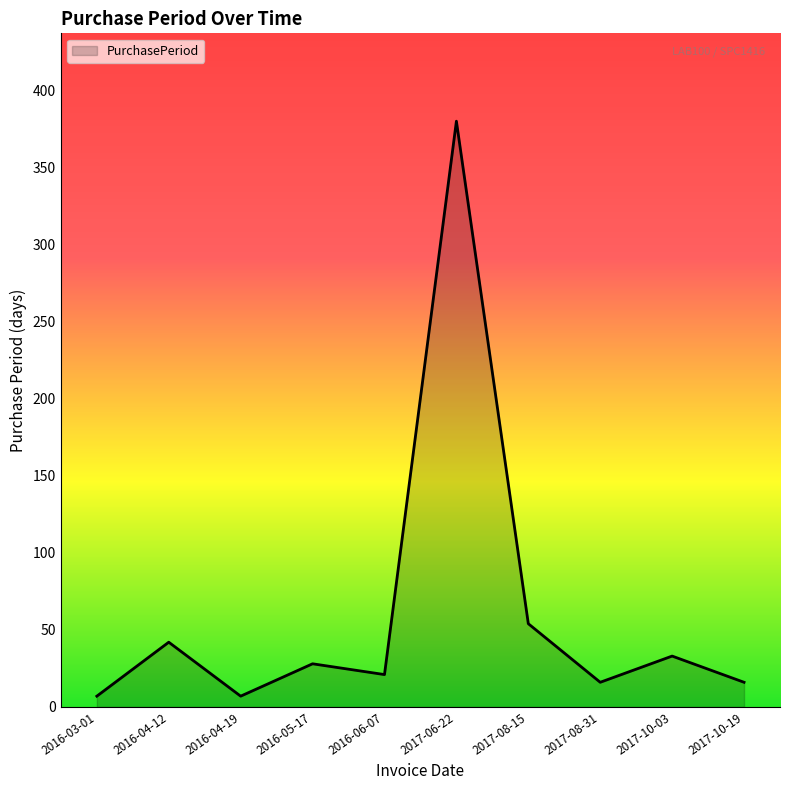

What is the ratio of the value at 2016-03-01 to the value at 2017-10-19?

0.4